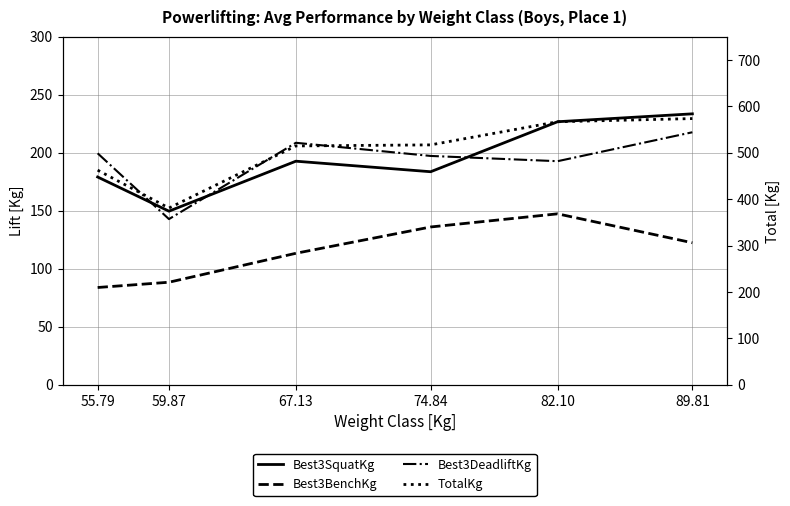

True or false: TotalKg has more than 0 interior local peaks.

False